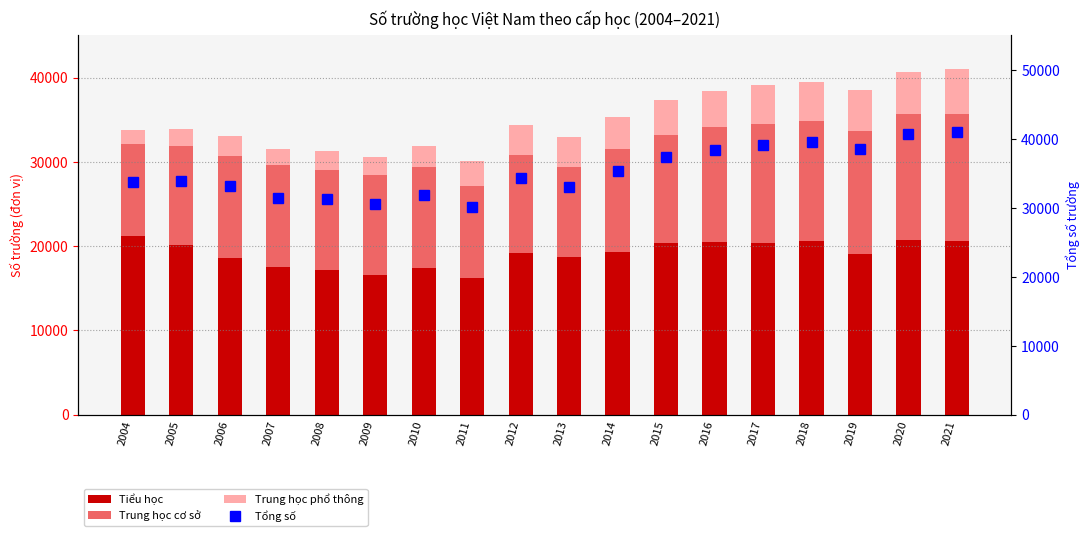

What is the sum of all Trung học cơ sở values?

227316